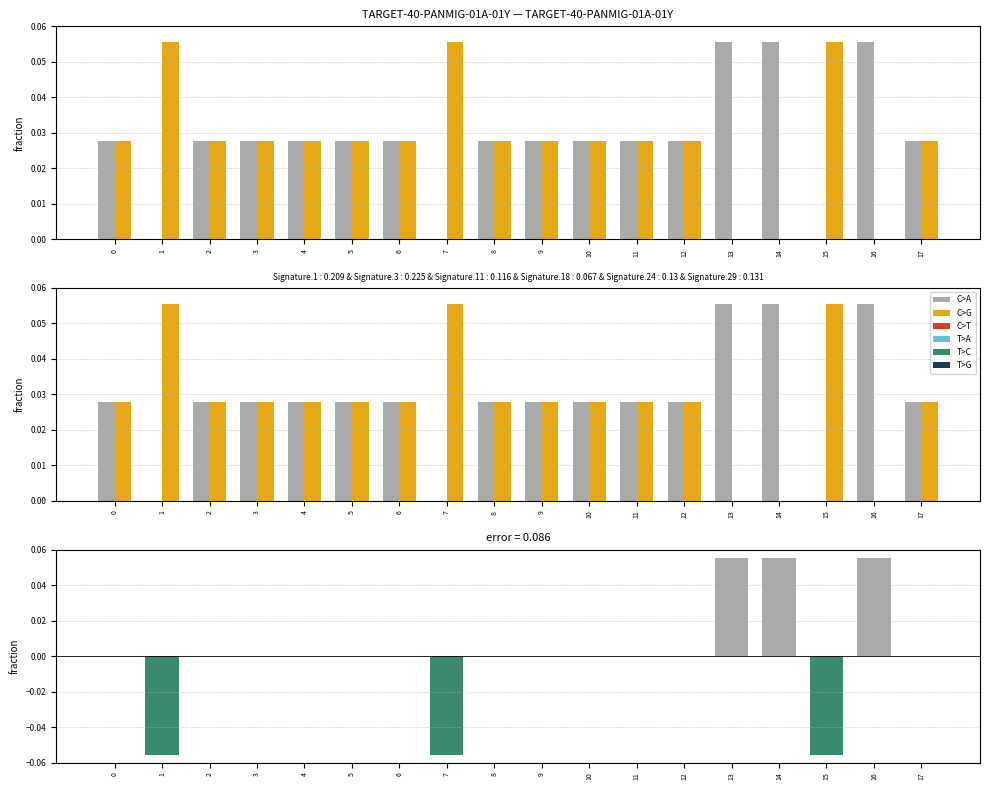

At 17, list the series in order from largest to smallest.

output=1, output=0, C>A, C>G, error